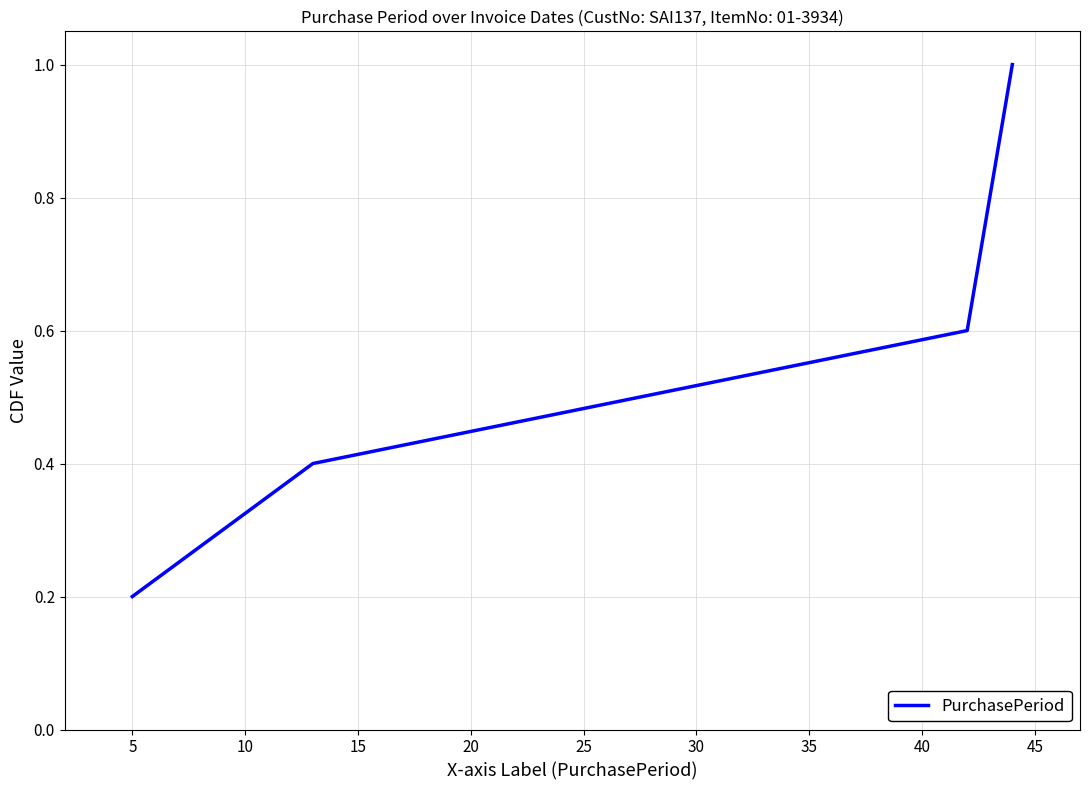

Reading left to right, transcribe all the data shown in this chart.

0.2	0.4	0.6	0.8	1.0